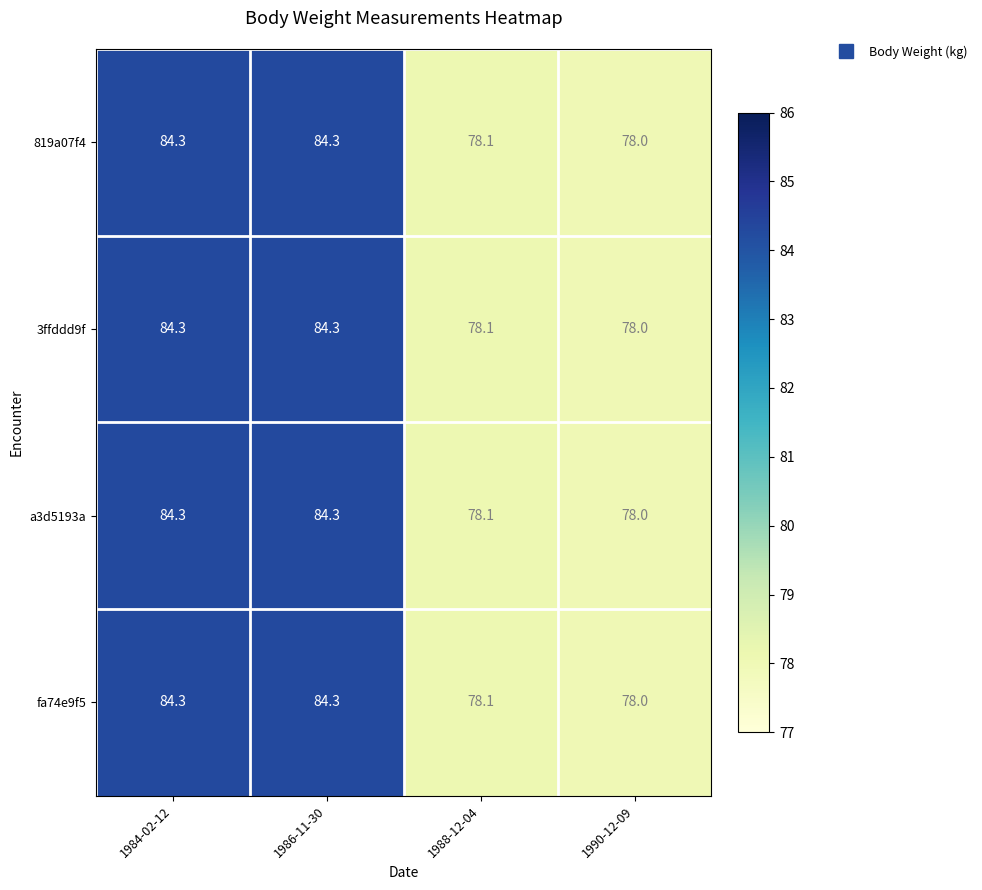

The value of fa74e9f5 at 1988-12-04 is 78.1. True or false?

True